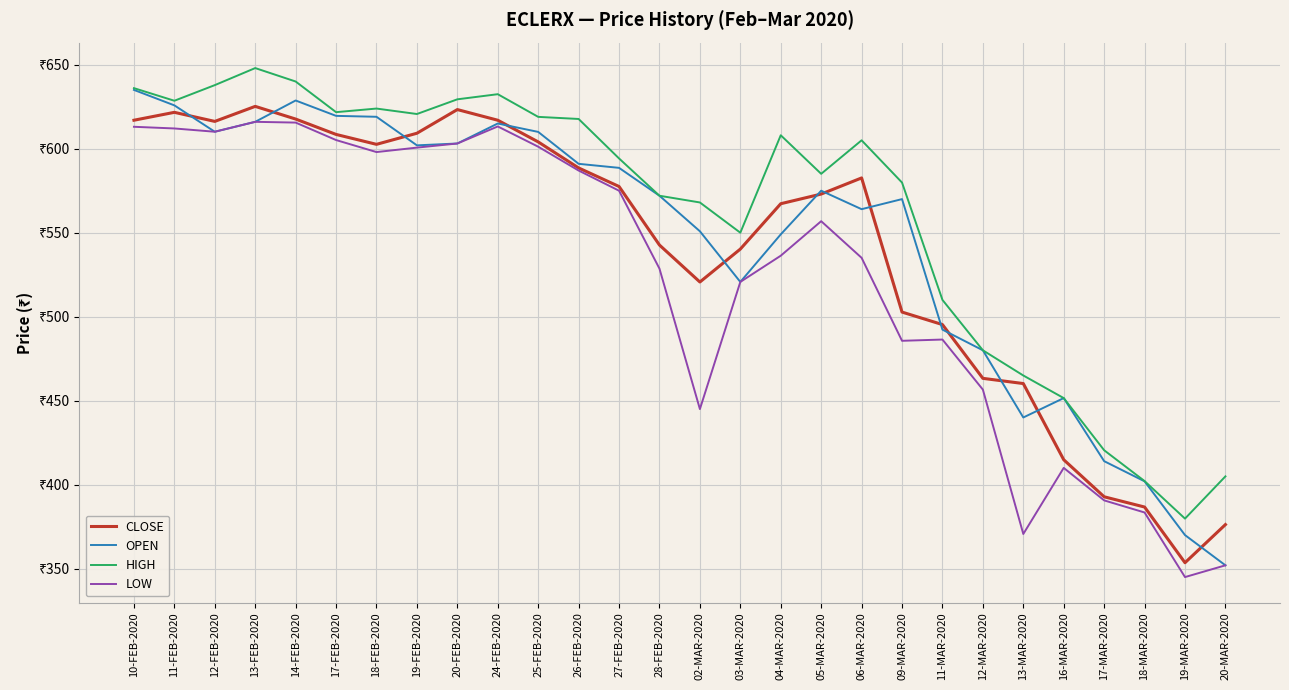

True or false: CLOSE and HIGH intersect in this chart.

False